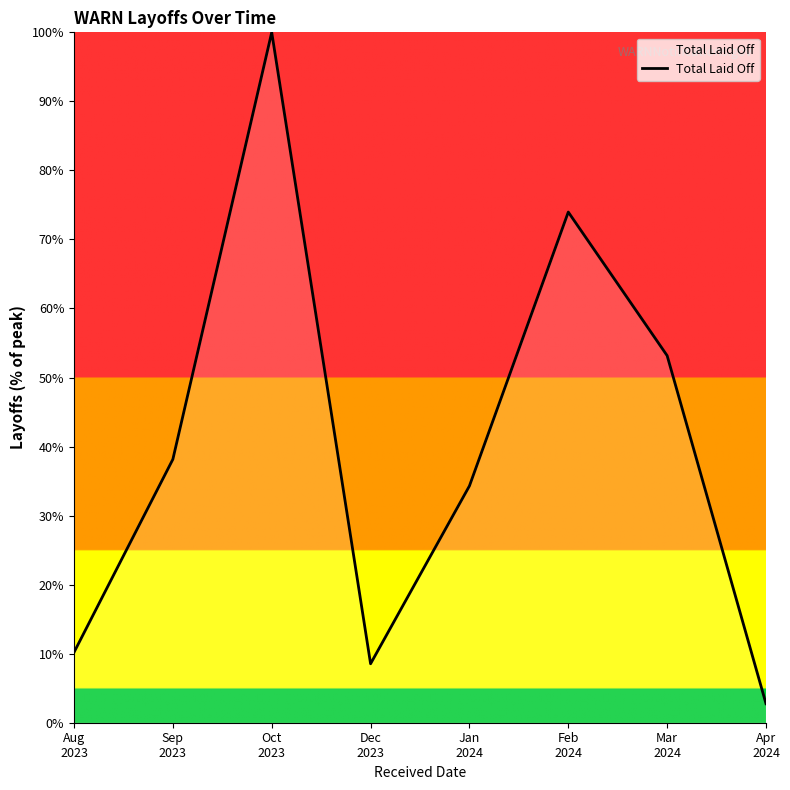

Rank the categories by value from lowest to highest.

Apr
2024, Dec
2023, Aug
2023, Jan
2024, Sep
2023, Mar
2024, Feb
2024, Oct
2023